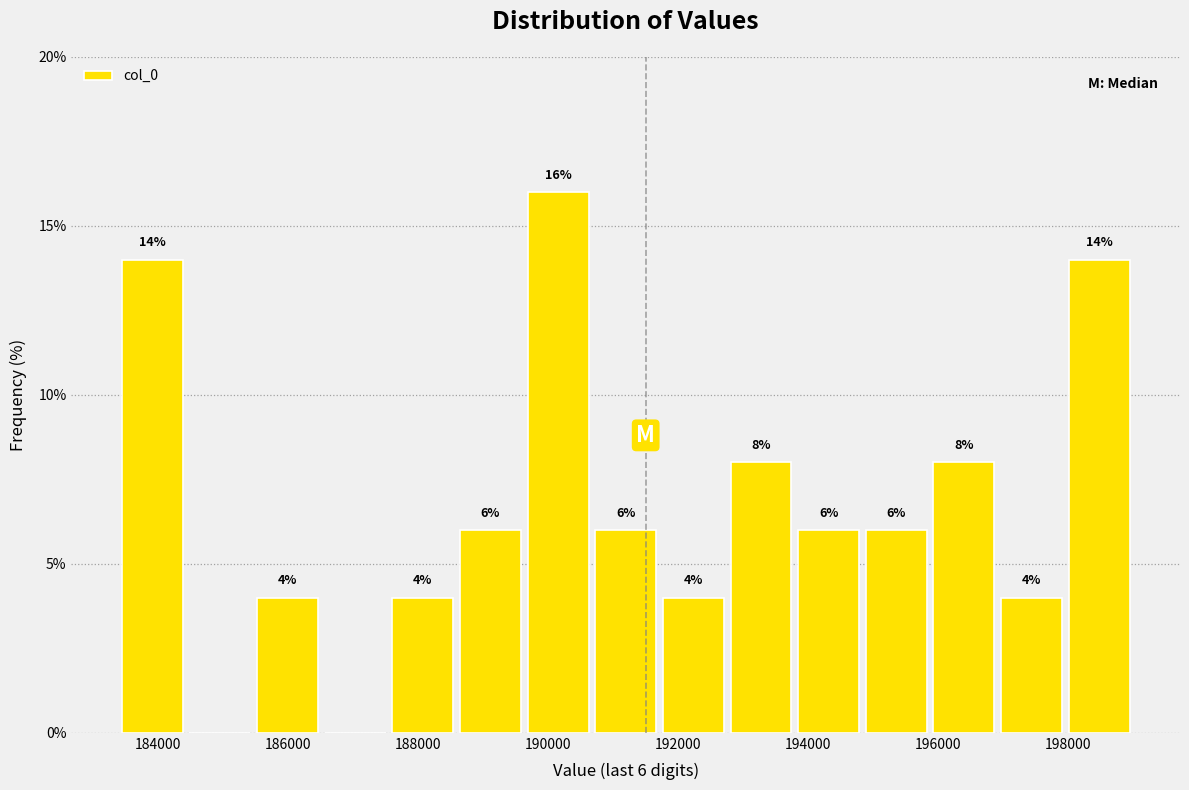

Which range on the x-axis has the tallest bar?

189600 to 190600